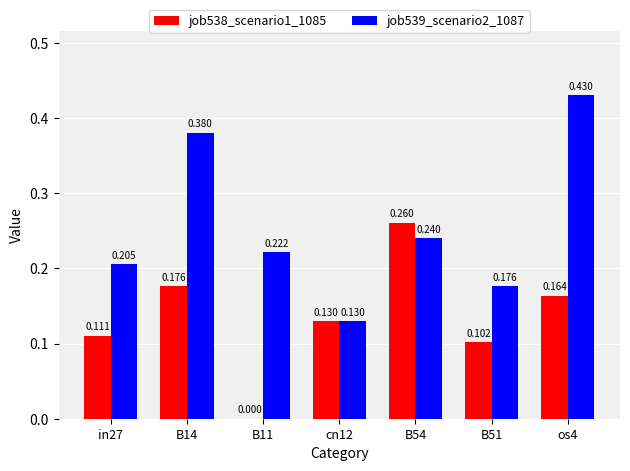

At which label is job538_scenario1_1085 closest to 0?

B11